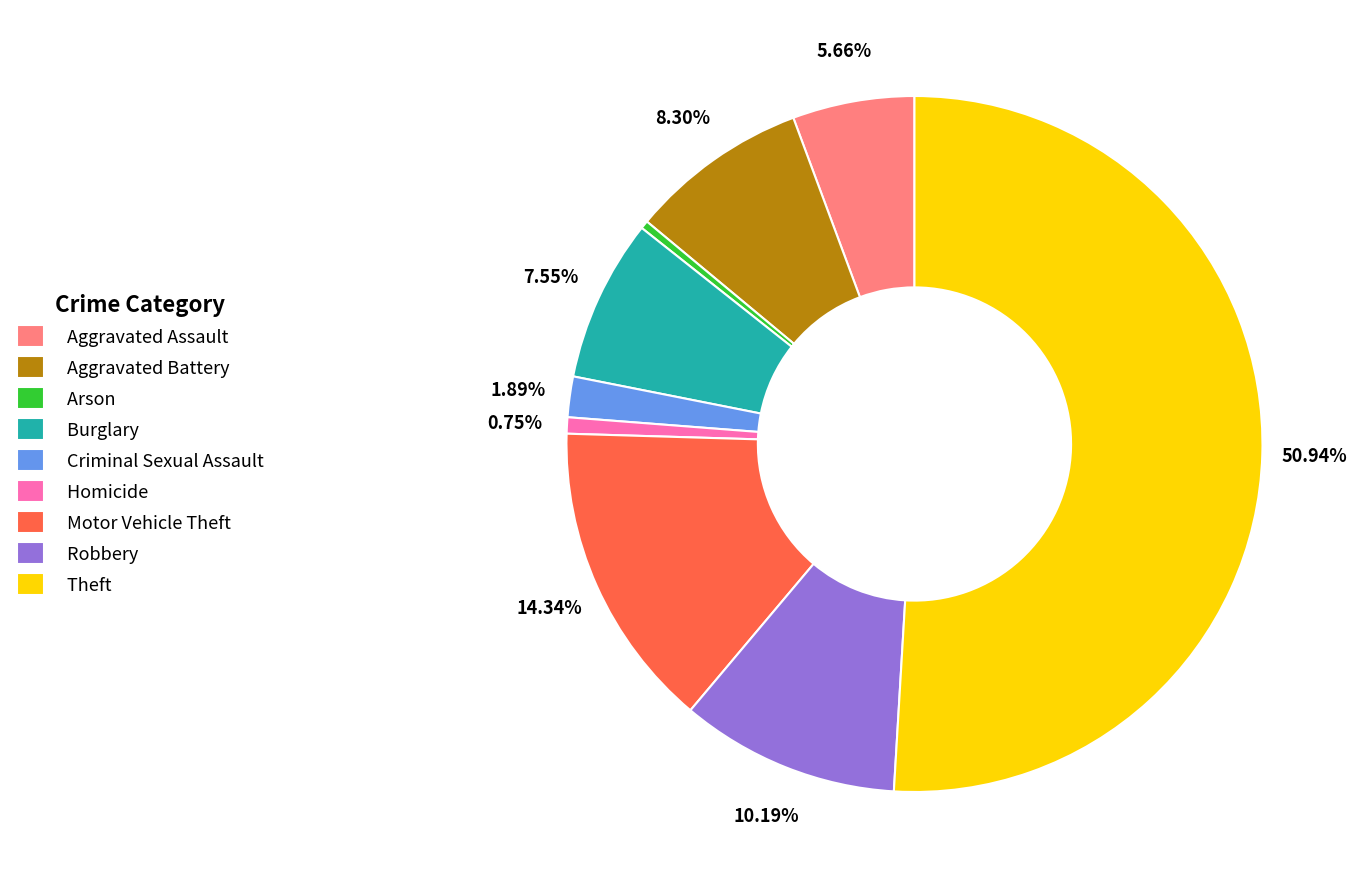

What portion of the pie excludes Theft?

49.1%